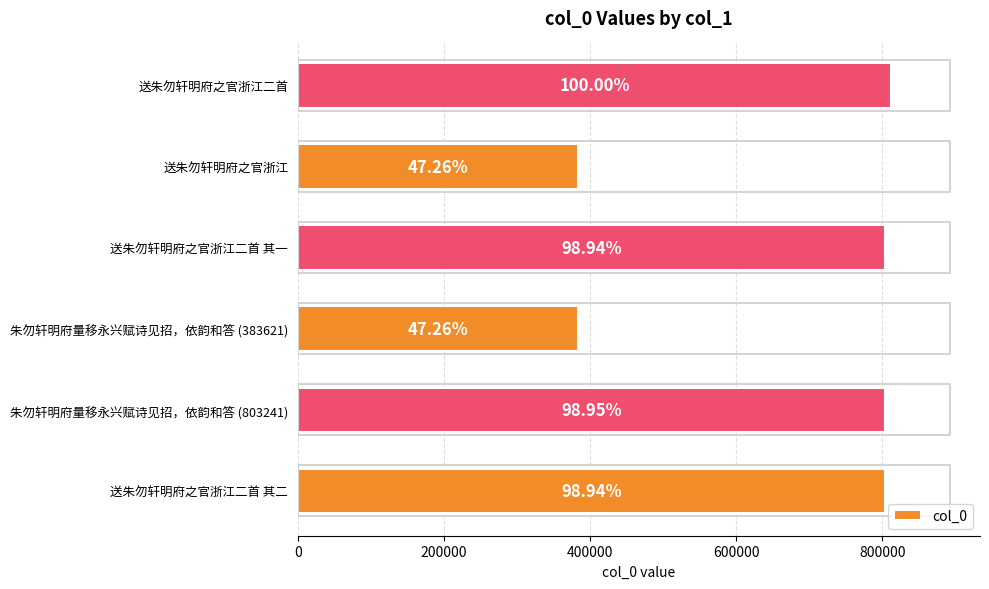

How many bars are there in total?

6